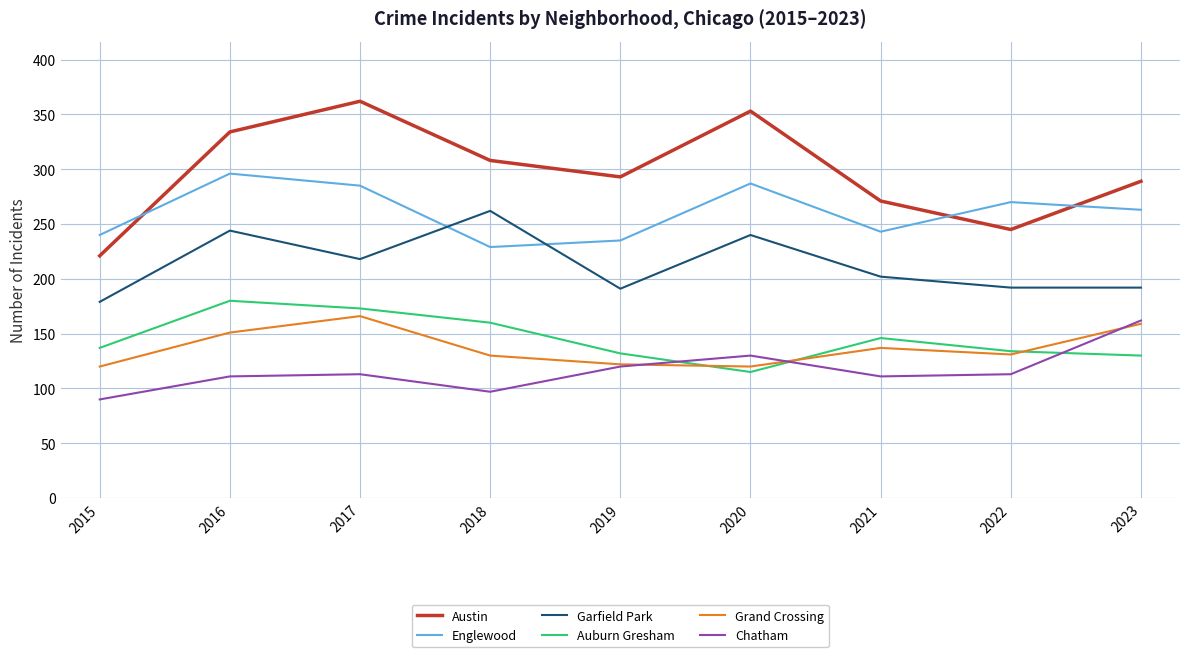

Does the chart have visible grid lines?

Yes